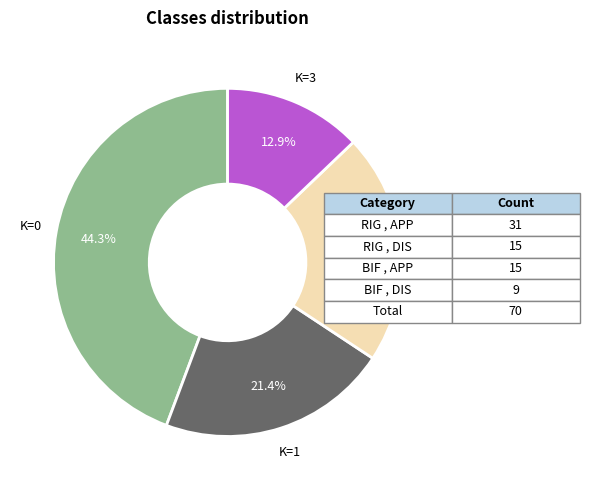

Is there any slice that represents more than half of the pie?

No